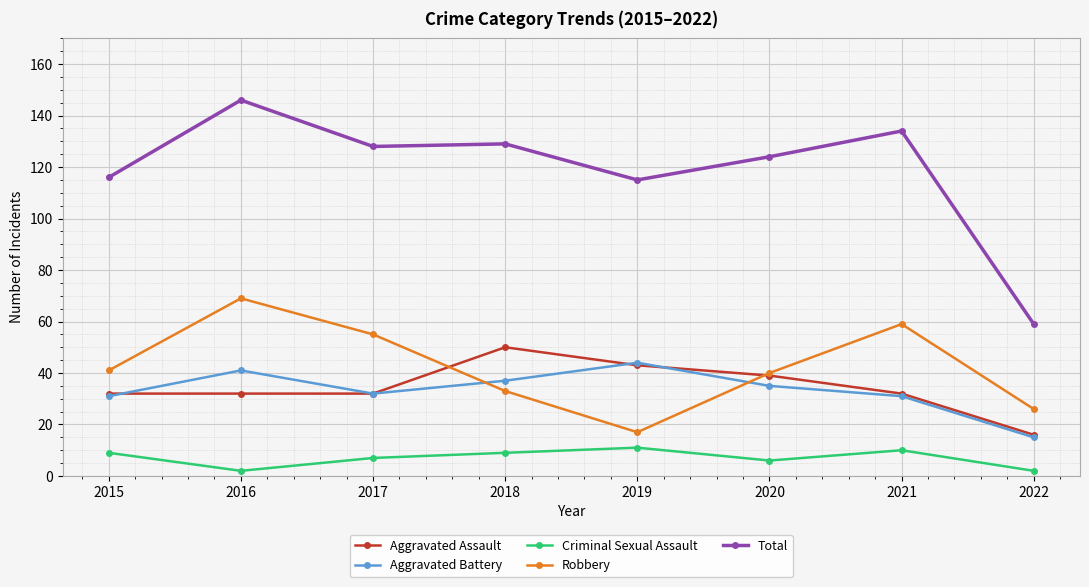

How many interior local valleys does the Criminal Sexual Assault series have?

2